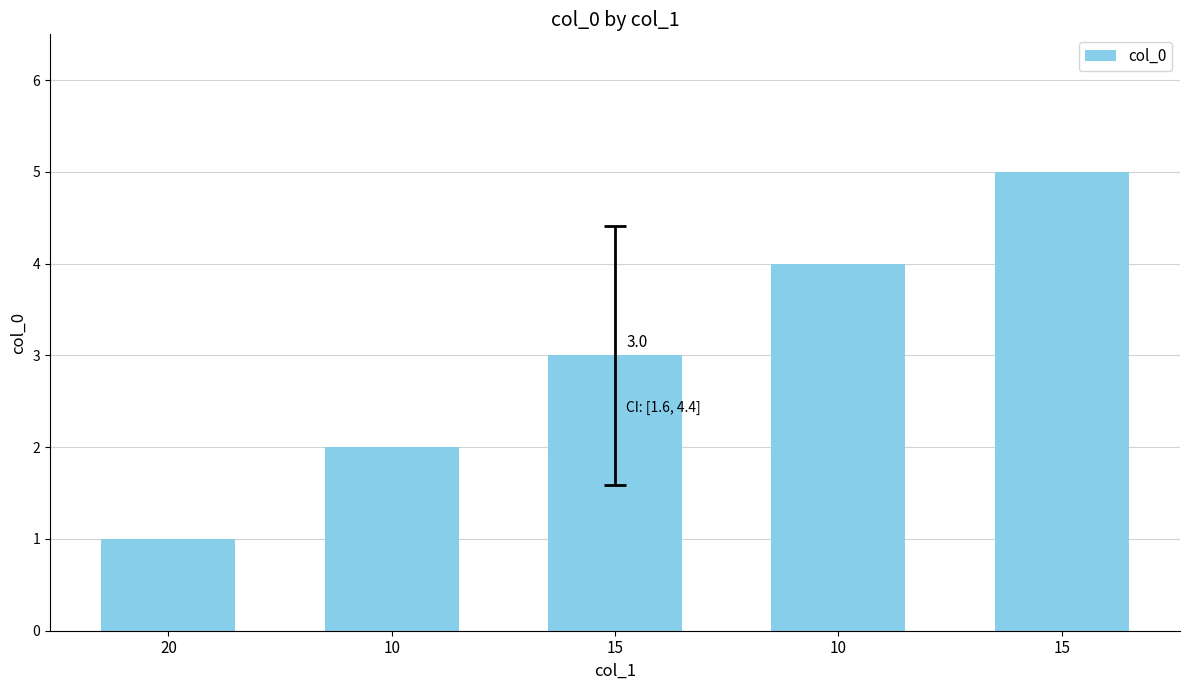

What is the label of the 5th bar from the right?

20